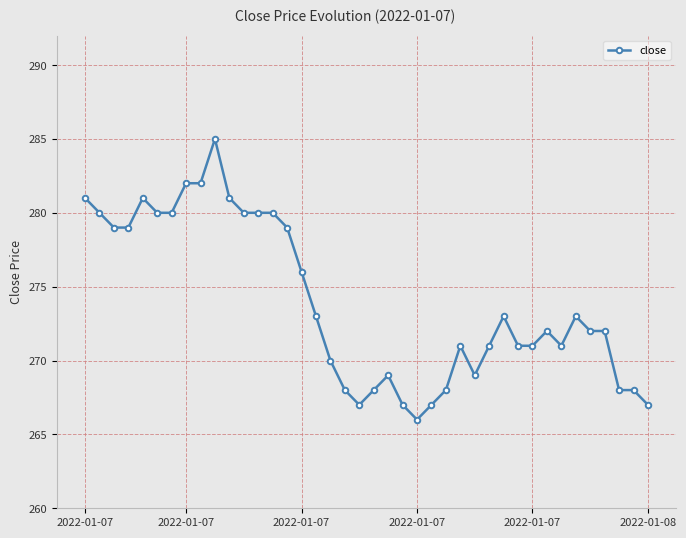

What is the value of the 20th point from the left?

267